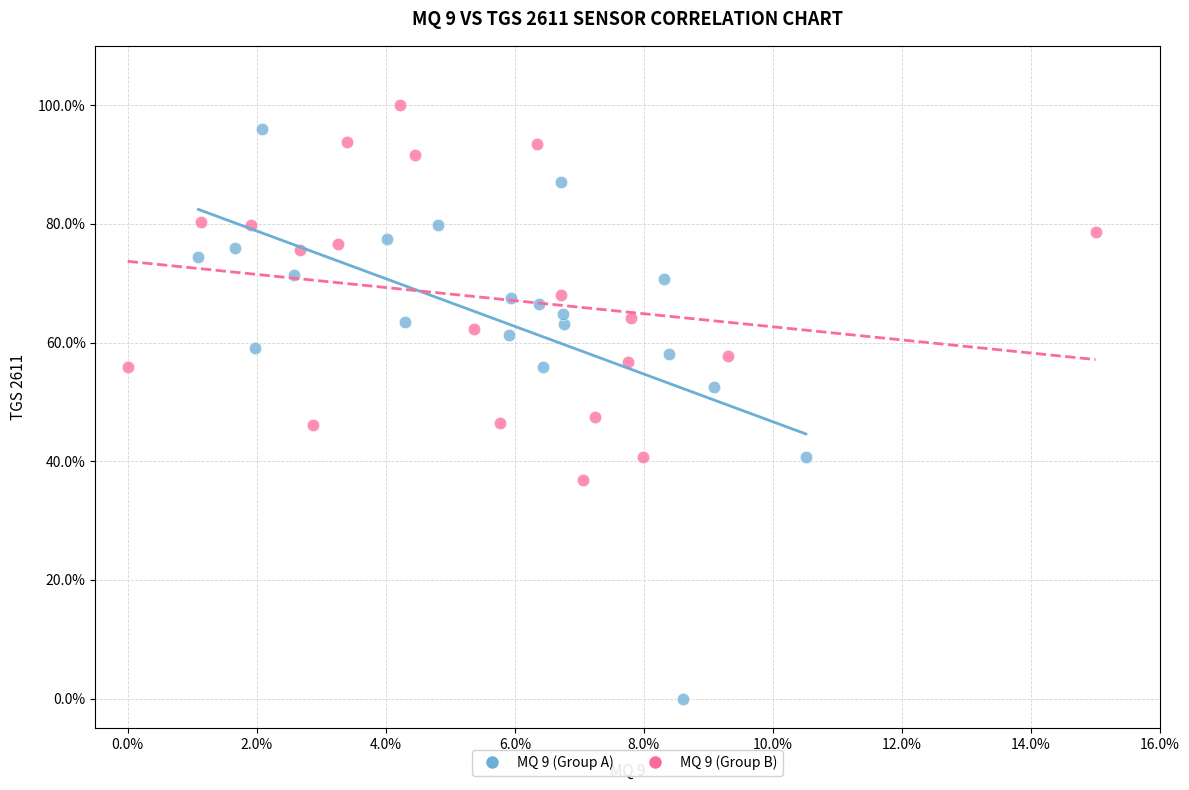

Which series contains the highest Y value?

MQ 9 (Group B)